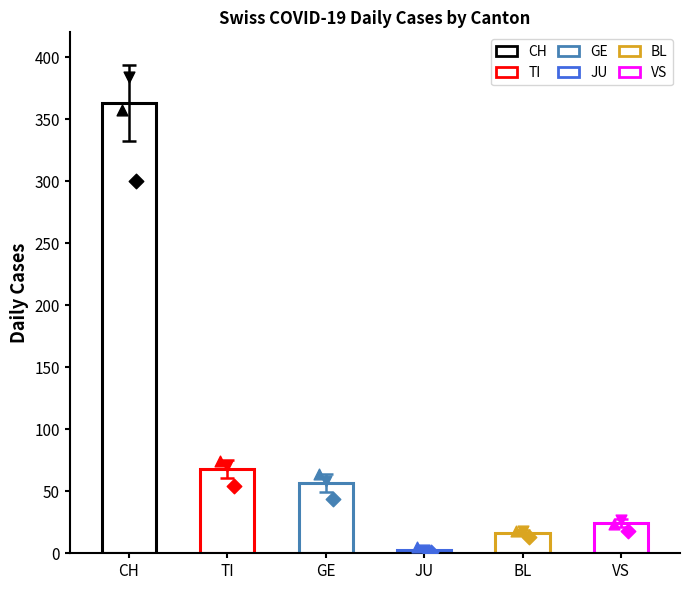

What are all the series names shown in the legend?

CH, TI, GE, JU, BL, VS